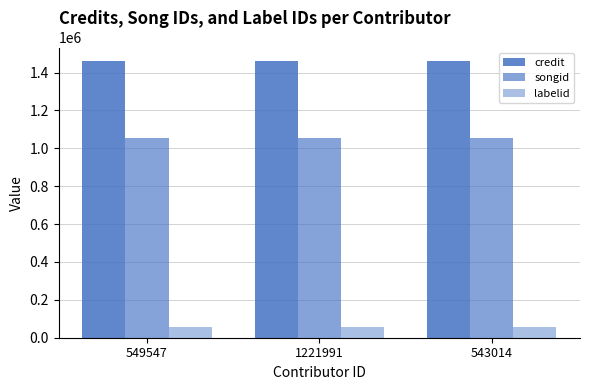

Which series has the largest total across all categories?

credit